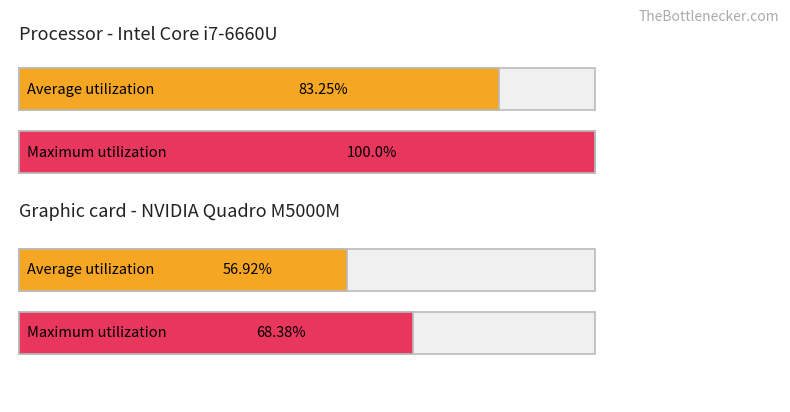

What is the total value across all series at 1?

125.3